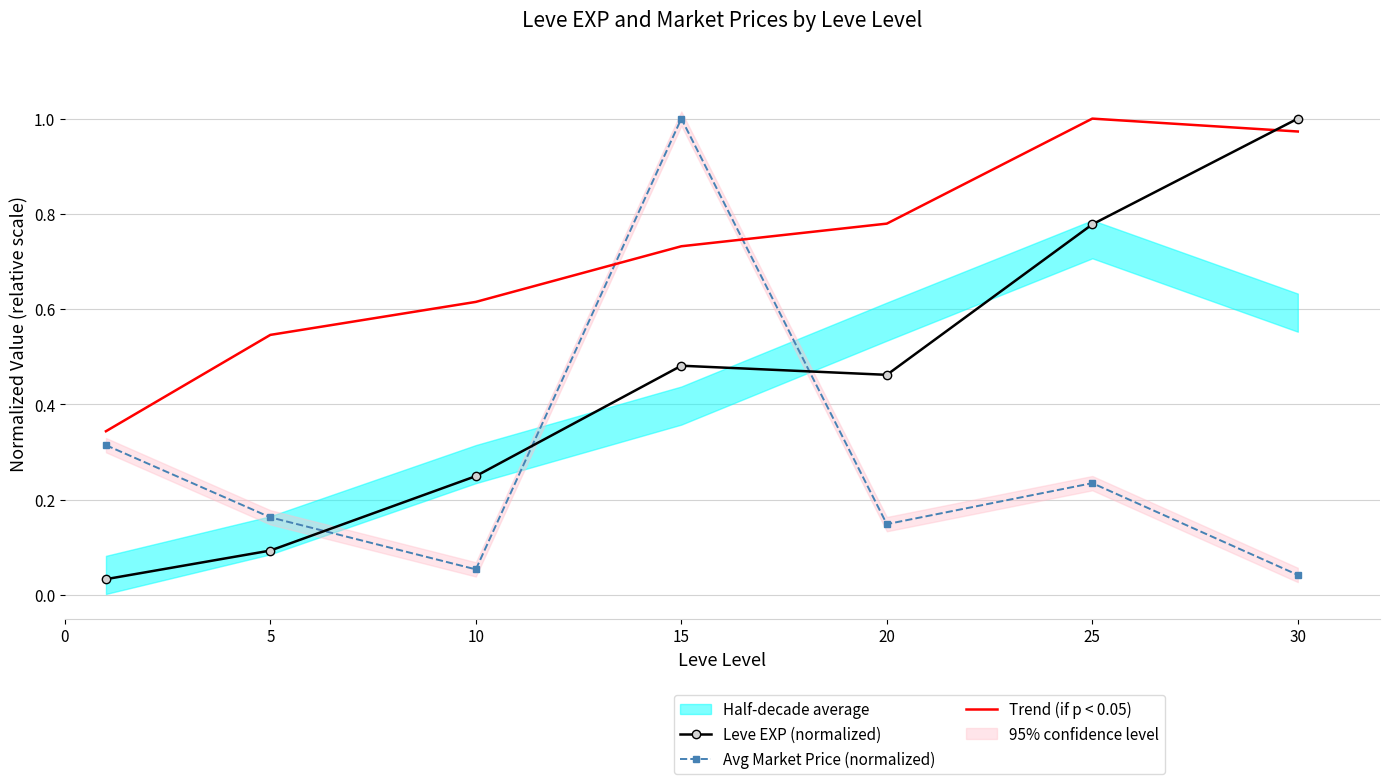

True or false: Avg Market Price (normalized) and Trend (if p < 0.05) cross at least once.

True